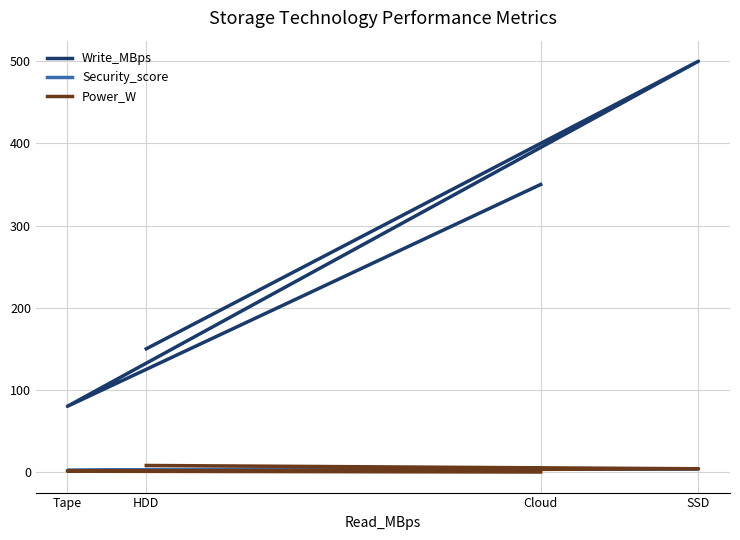

In Security_score, how many points are lower than both neighbors (excluding endpoints)?

1